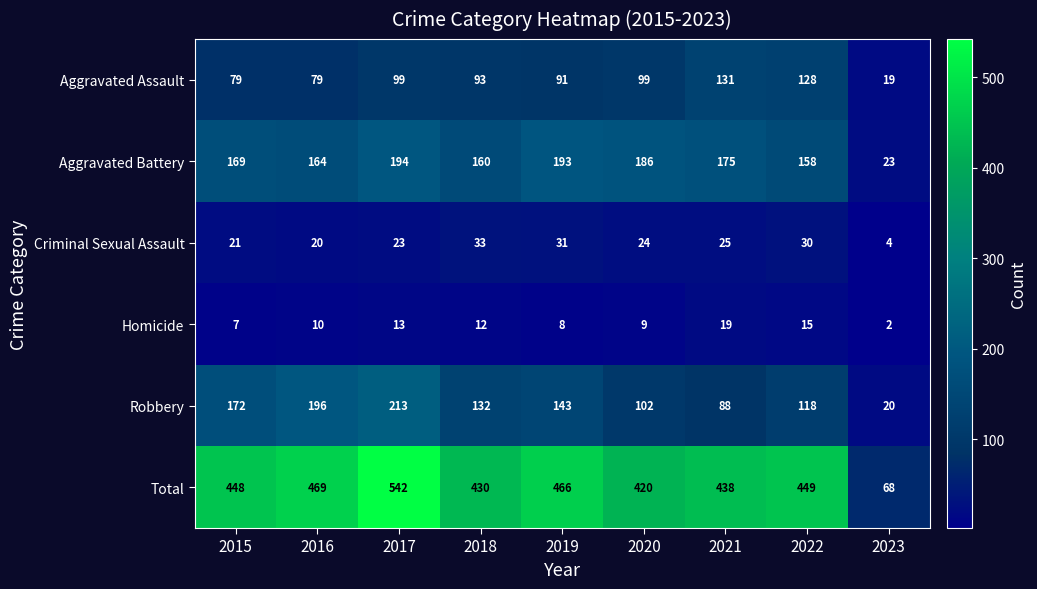

Which series has the largest range (max minus min)?

Total